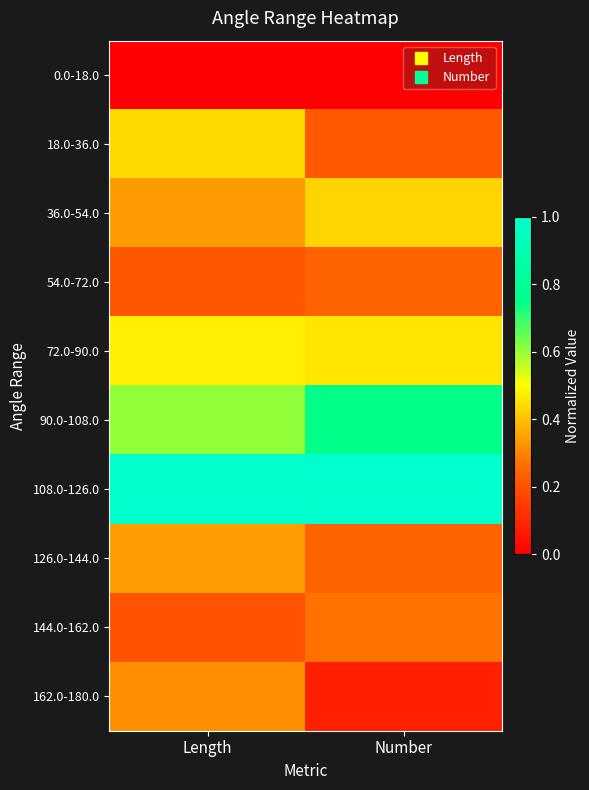

Rank the series by their maximum value, from lowest to highest.

0.0-18.0, 54.0-72.0, 144.0-162.0, 162.0-180.0, 126.0-144.0, 36.0-54.0, 18.0-36.0, 72.0-90.0, 90.0-108.0, 108.0-126.0